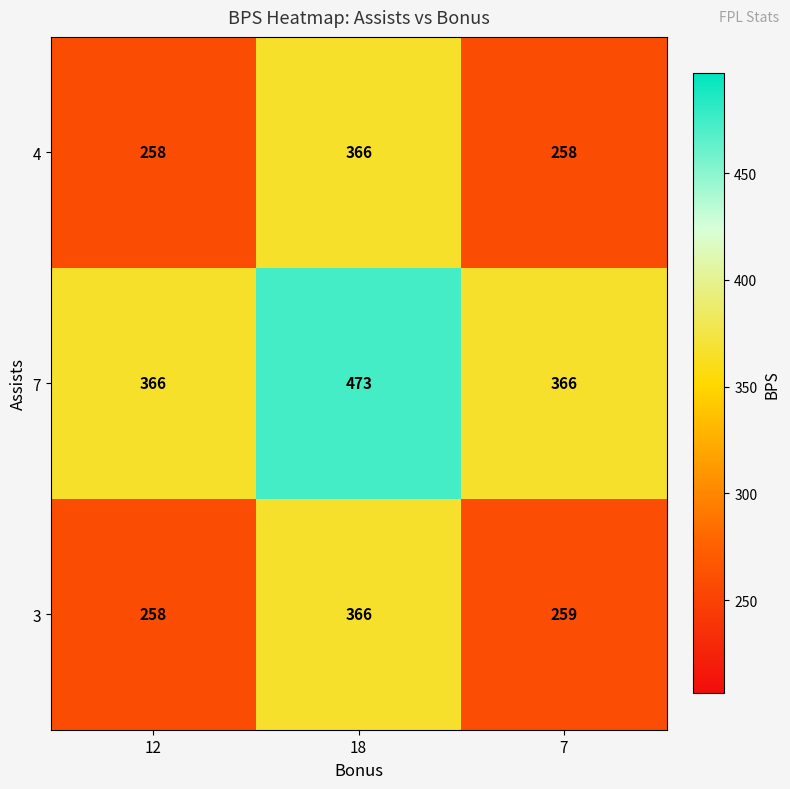

The value of 7 at 18 is 186. True or false?

False